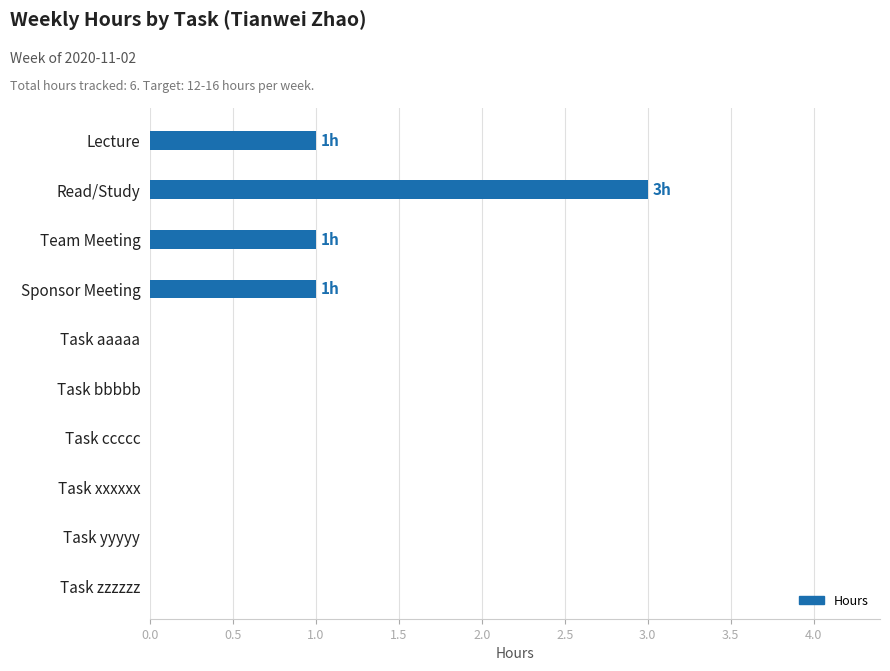

What is the greatest value displayed?

3